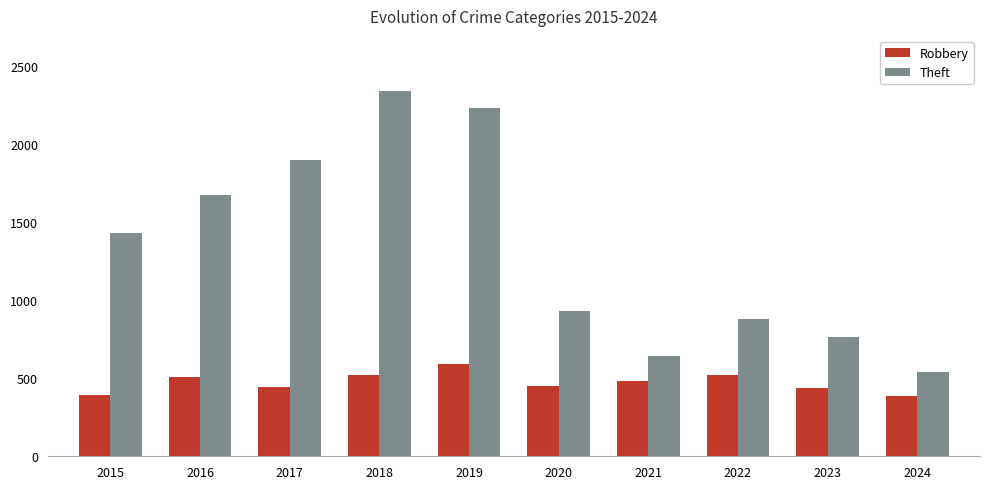

Does the chart contain any negative values?

No